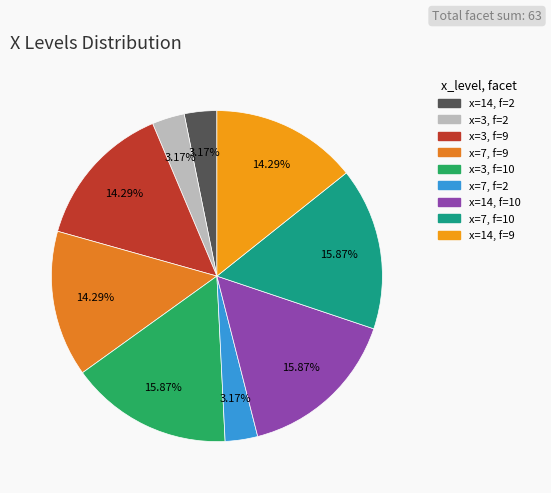

How many segments does this pie chart have?

9